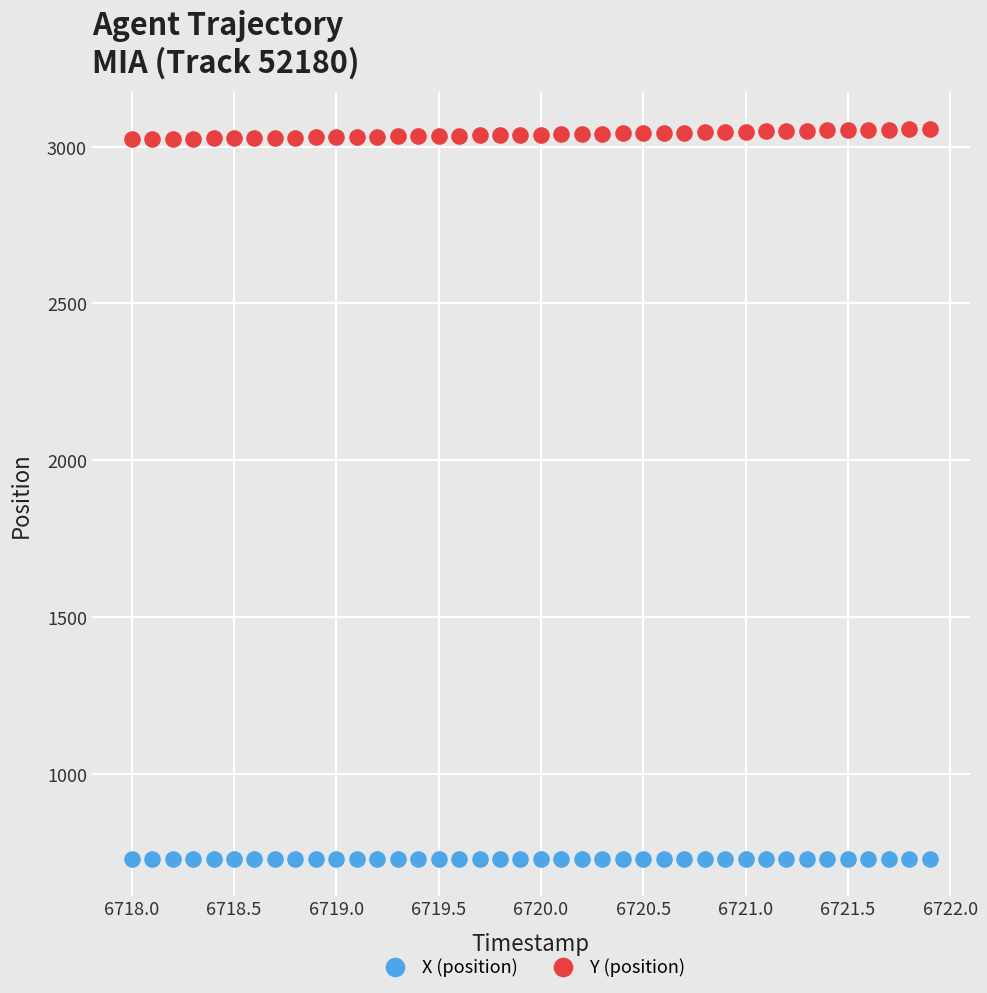

Which series reaches the maximum Y coordinate?

Y (position)